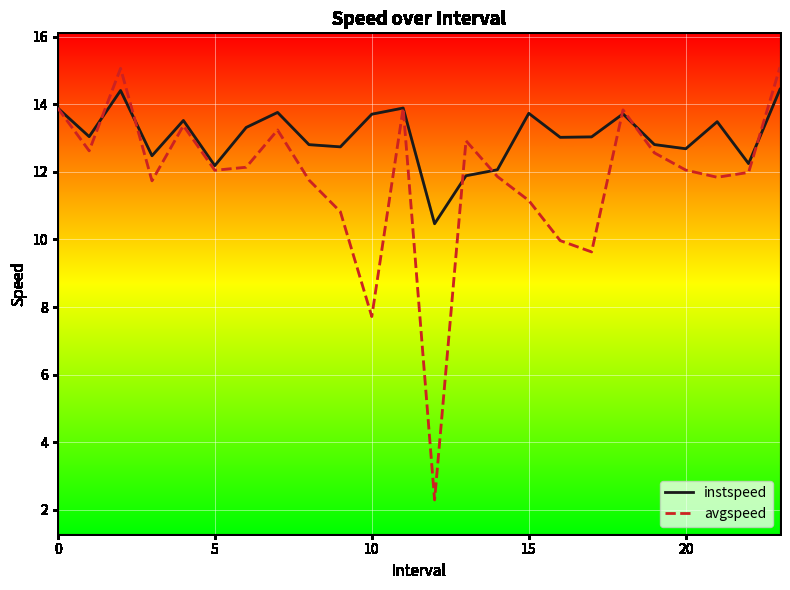

What is the greatest value displayed?

15.1